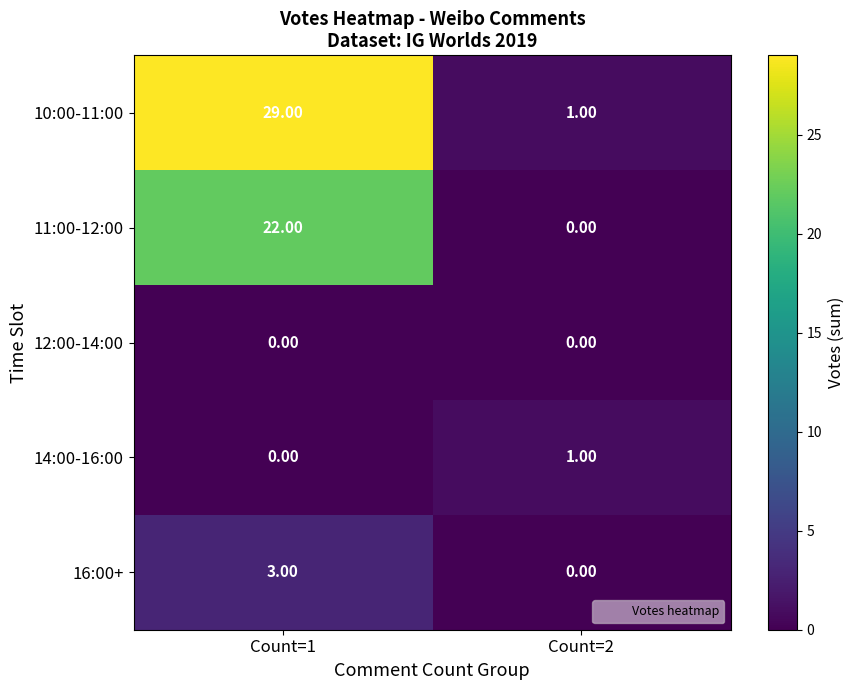

At which category is the sum across all series the highest?

Count=1